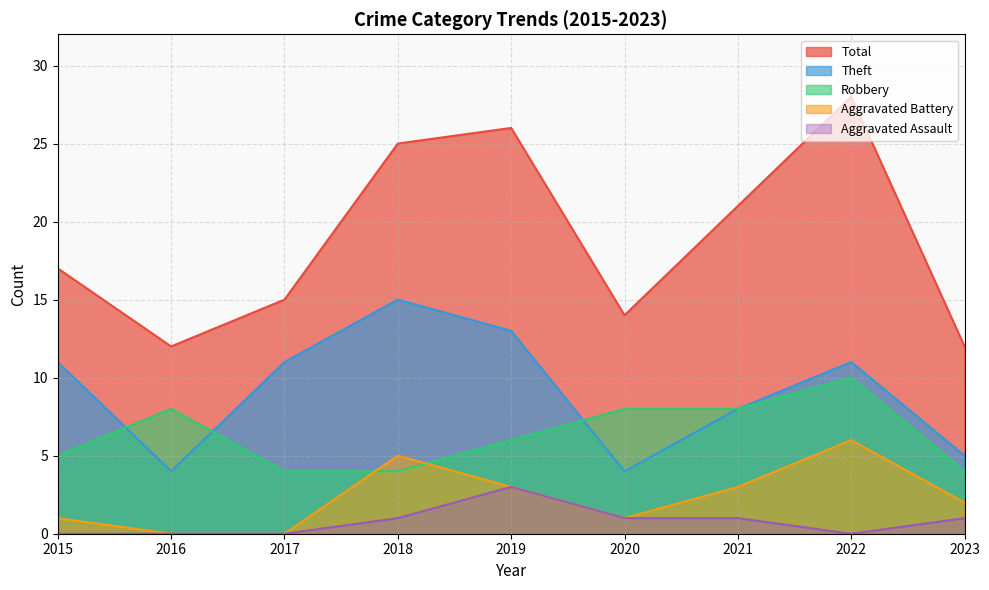

True or false: Aggravated Assault and Total cross at least once.

False